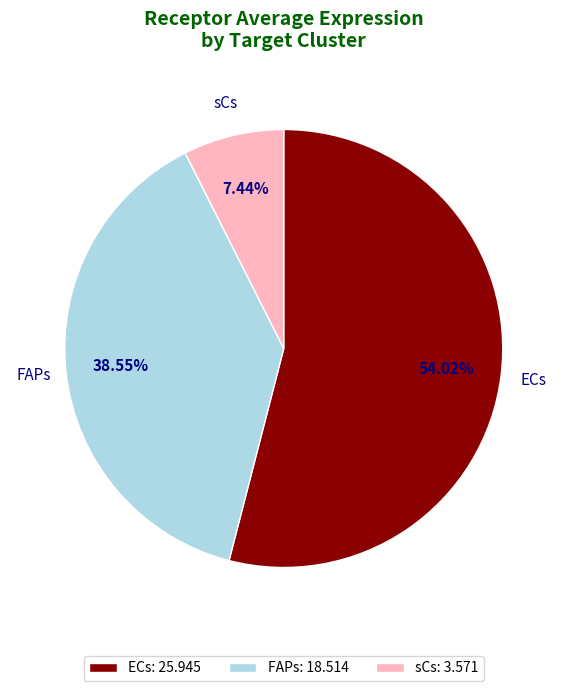

True or false: ECs accounts for 67% of the total.

False